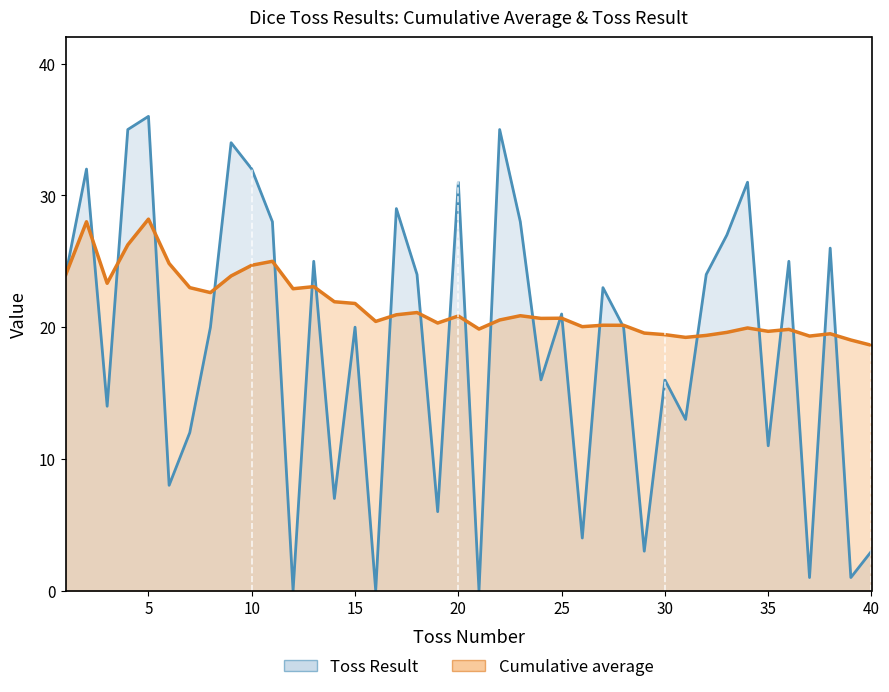

What is the difference between the Toss Result values at 14 and 18?

17.0